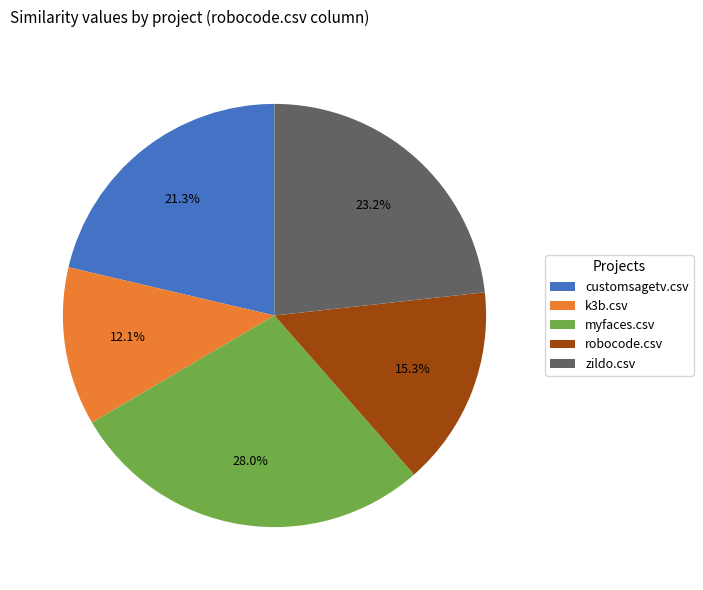

Is it true that myfaces.csv is 35% of the pie?

False